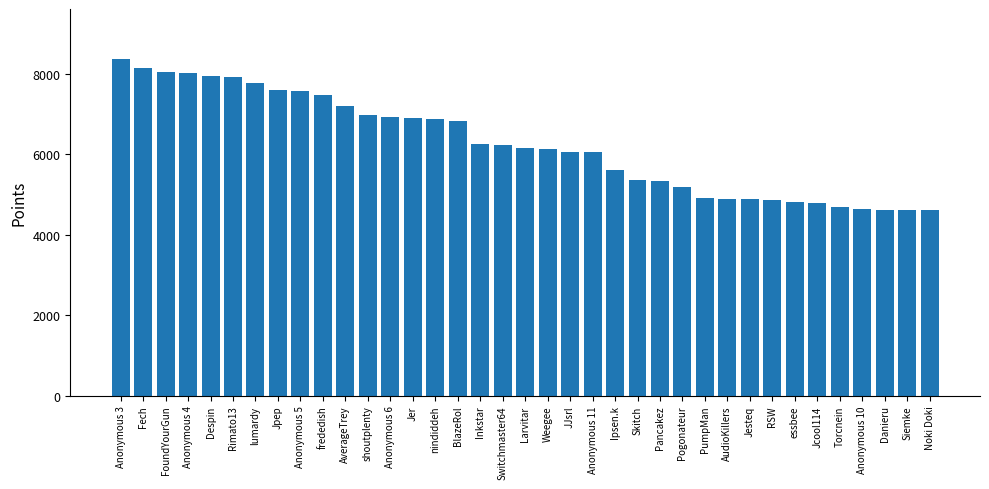

Are the bars horizontal?

No